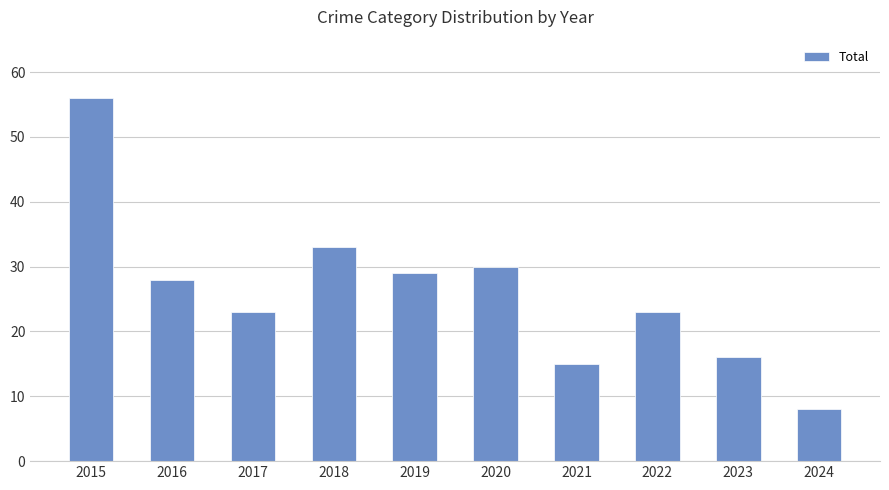

The value at 2018 is 33. True or false?

True